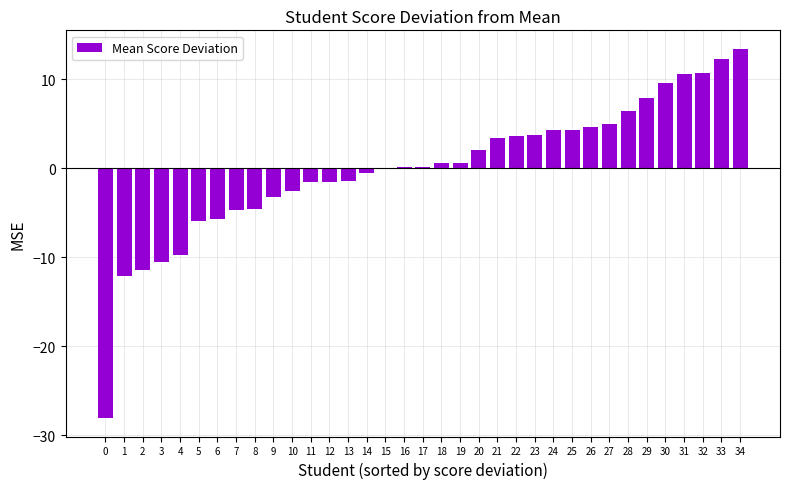

Is it true that the value at 28 is 6.4?

True